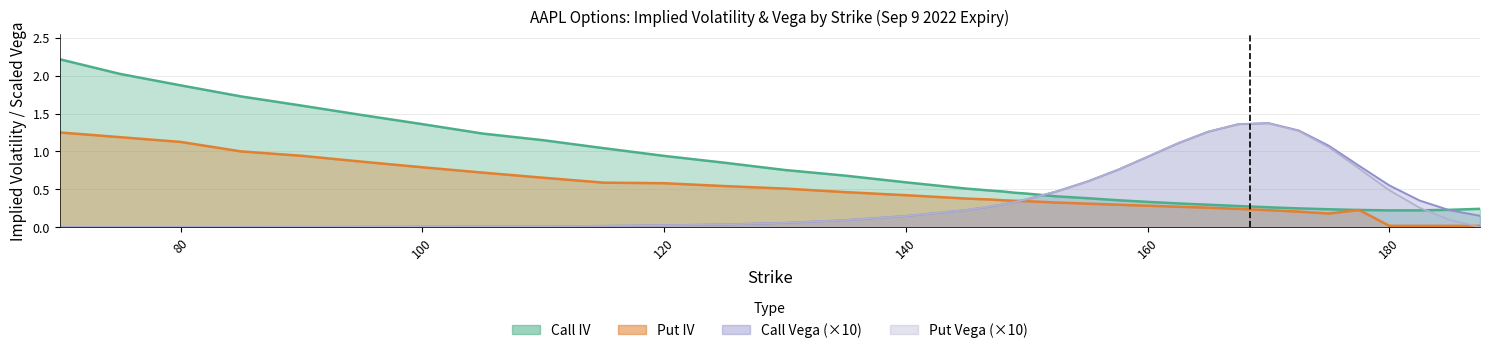

What is the average value of the Call Vega series?

0.4